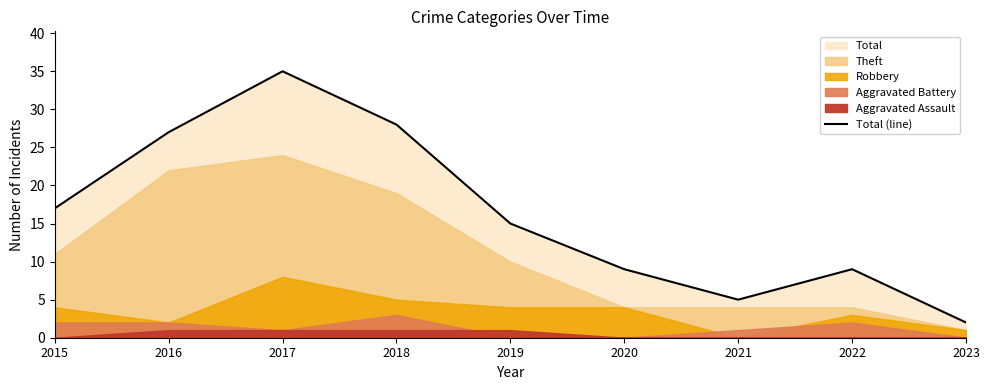

Which category has the highest value in the Total (line) series?

2017